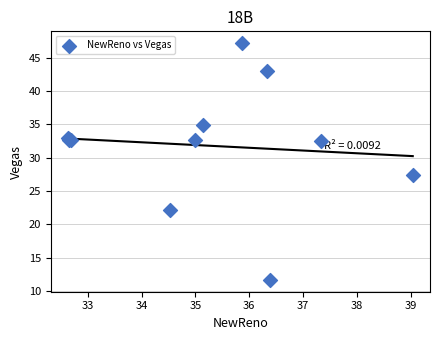

What Y value in the scatter plot is closest to 29?

27.4